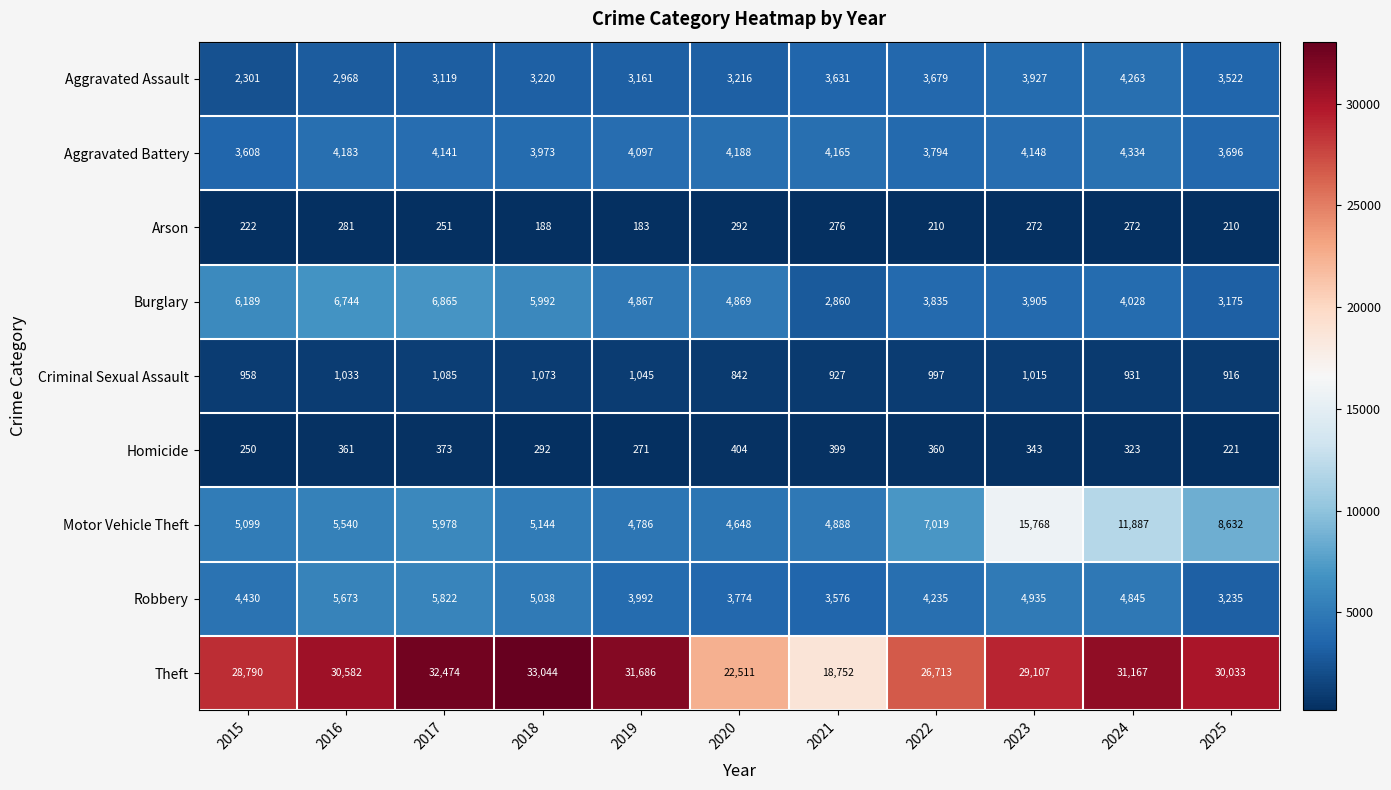

What is the average value of the Aggravated Battery series?

4030